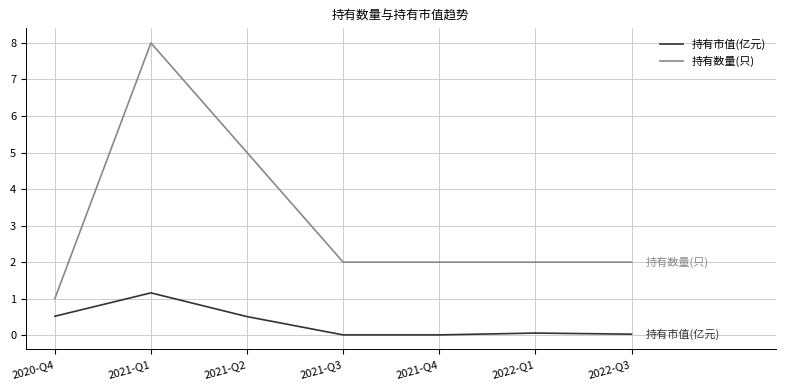

Is this an area chart (filled region under the line)?

No